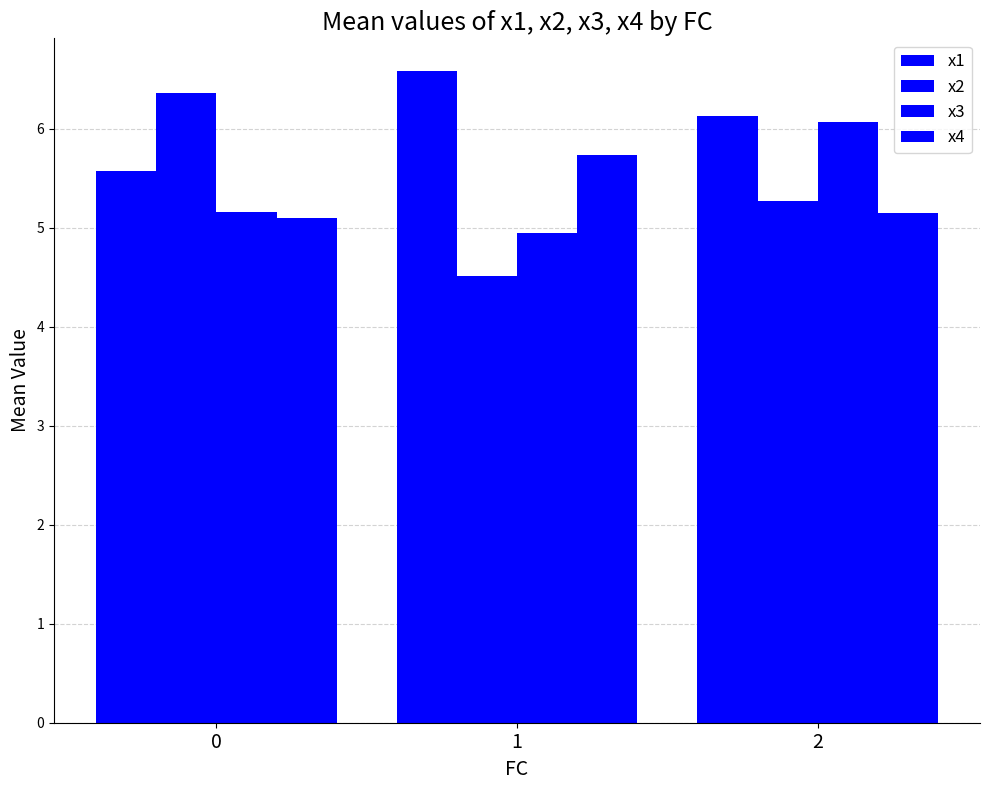

How many data points in x3 are above 5?

2